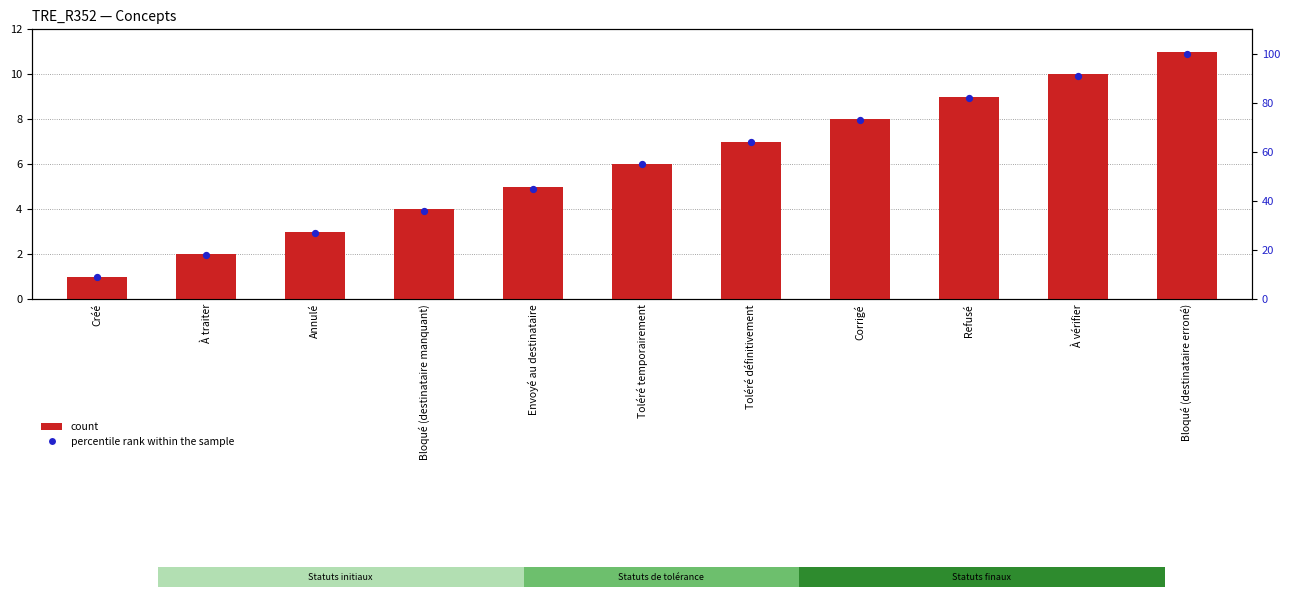

Which series reaches the minimum Y coordinate?

count